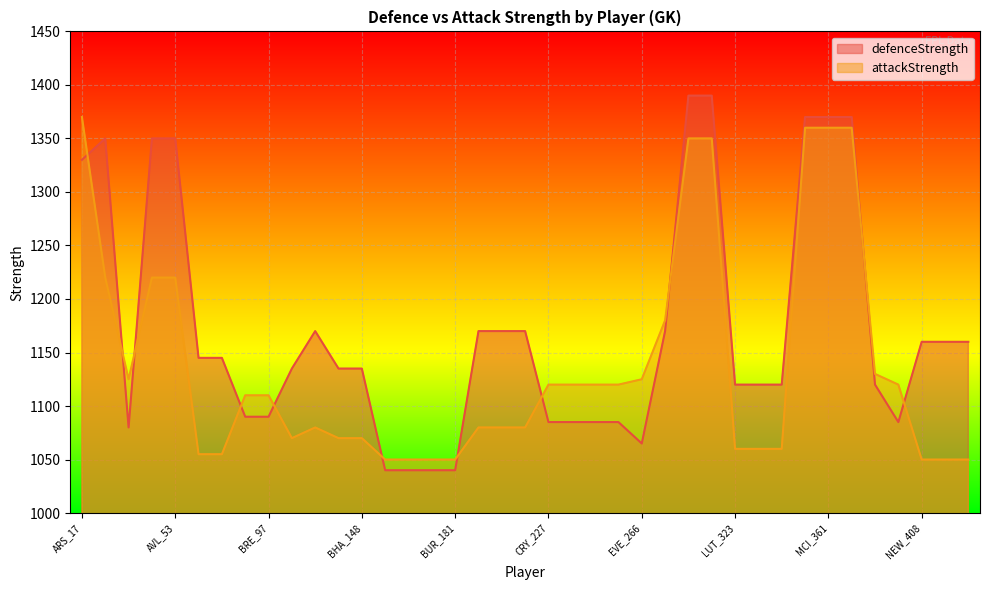

At which label does attackStrength reach its peak?

ARS_17